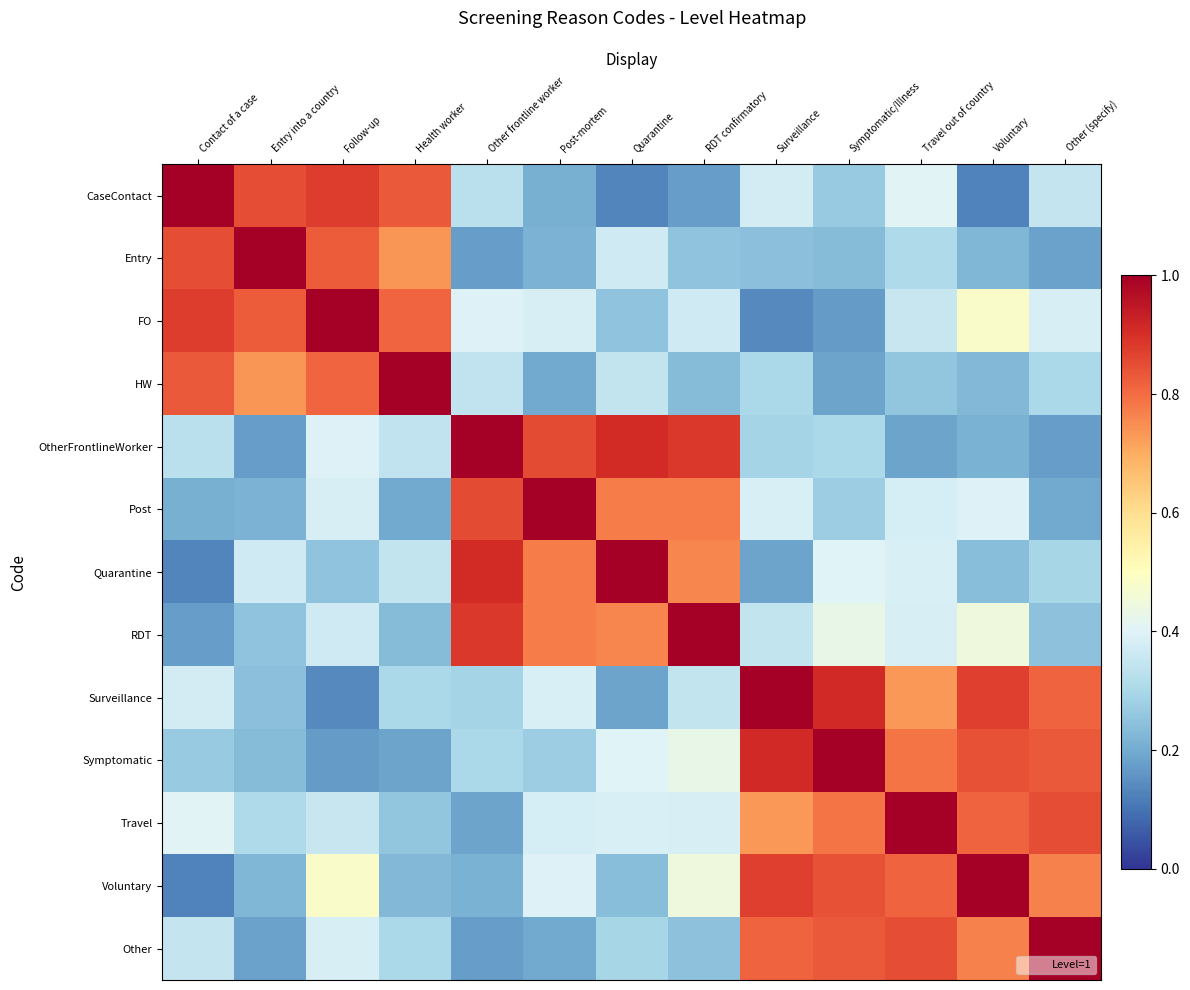

Which series has the widest spread of values?

CaseContact